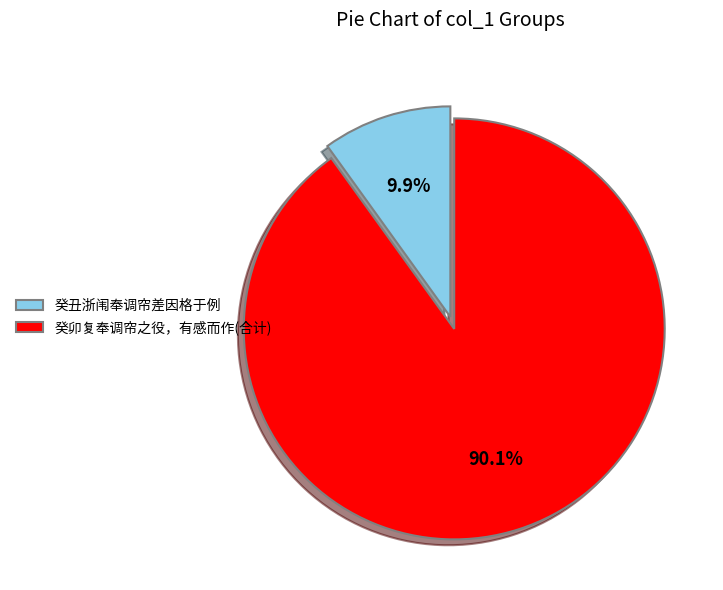

Rank the categories by value from highest to lowest.

癸卯复奉调帘之役，有感而作(合计), 癸丑浙闱奉调帘差因格于例